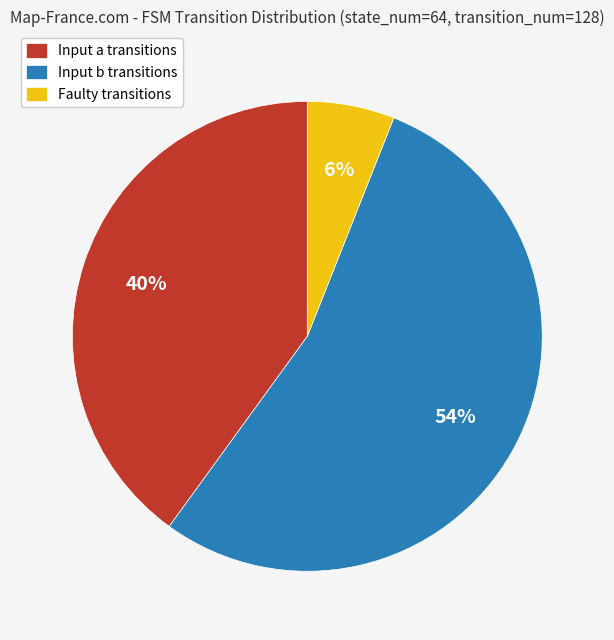

What percentage is the Faulty transitions slice, to the nearest percent?

6%